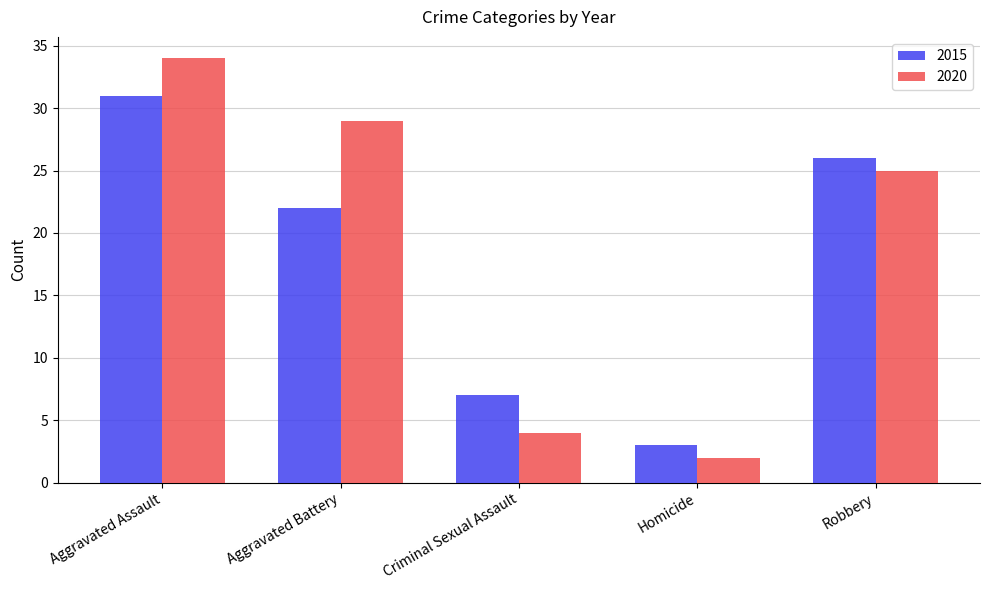

What is the approximate value of 2020 at Criminal Sexual Assault, to the nearest 5?

5